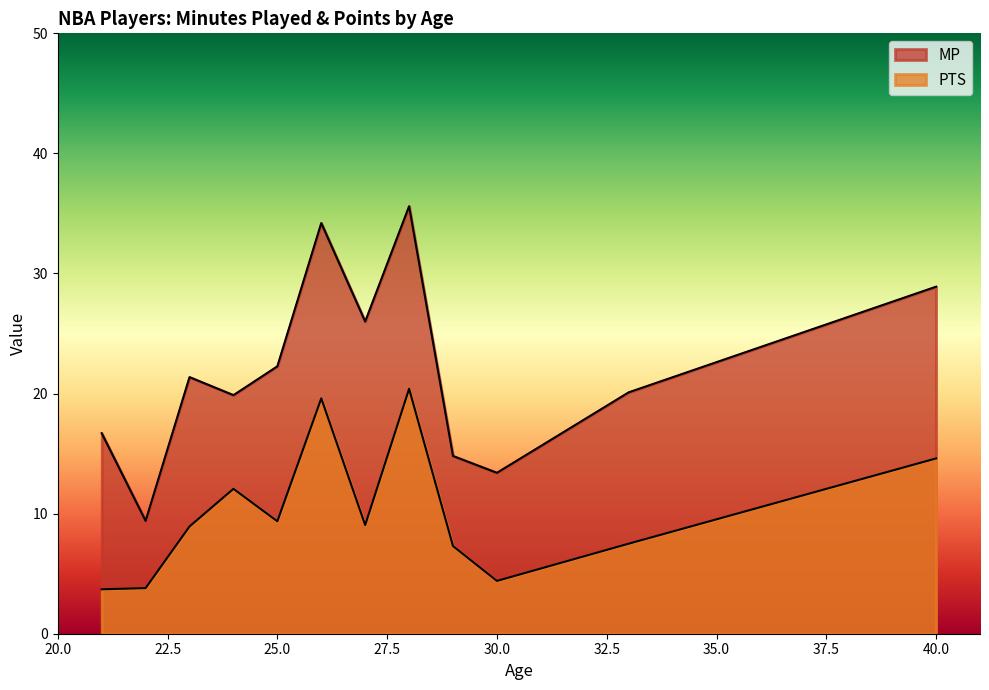

True or false: PTS has a value of 14.6 at 40.

True